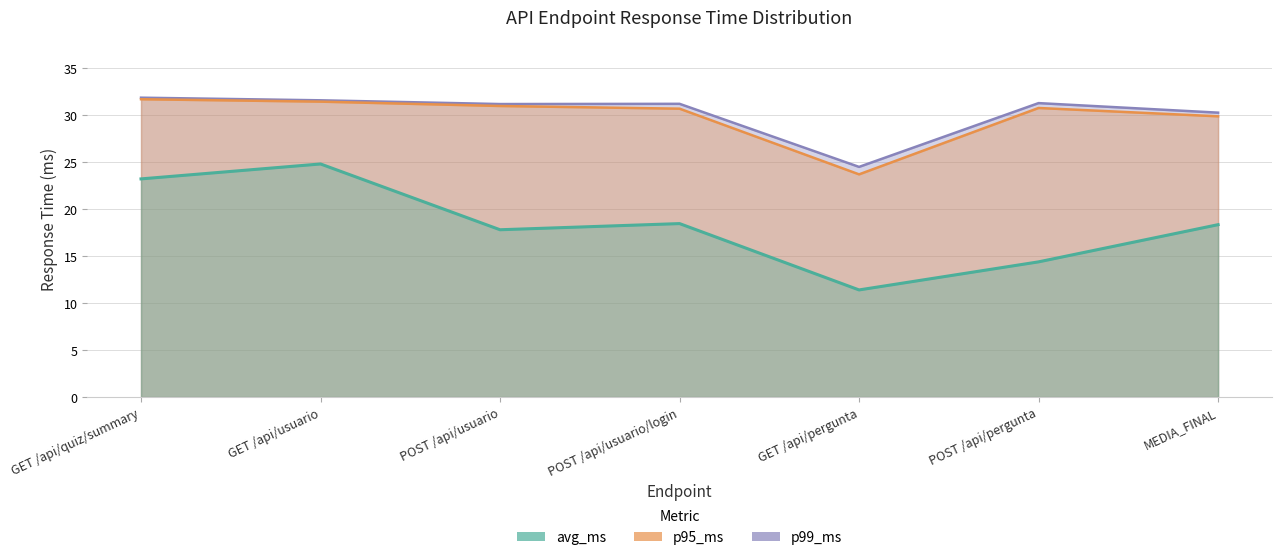

What is the greatest value displayed?

31.9